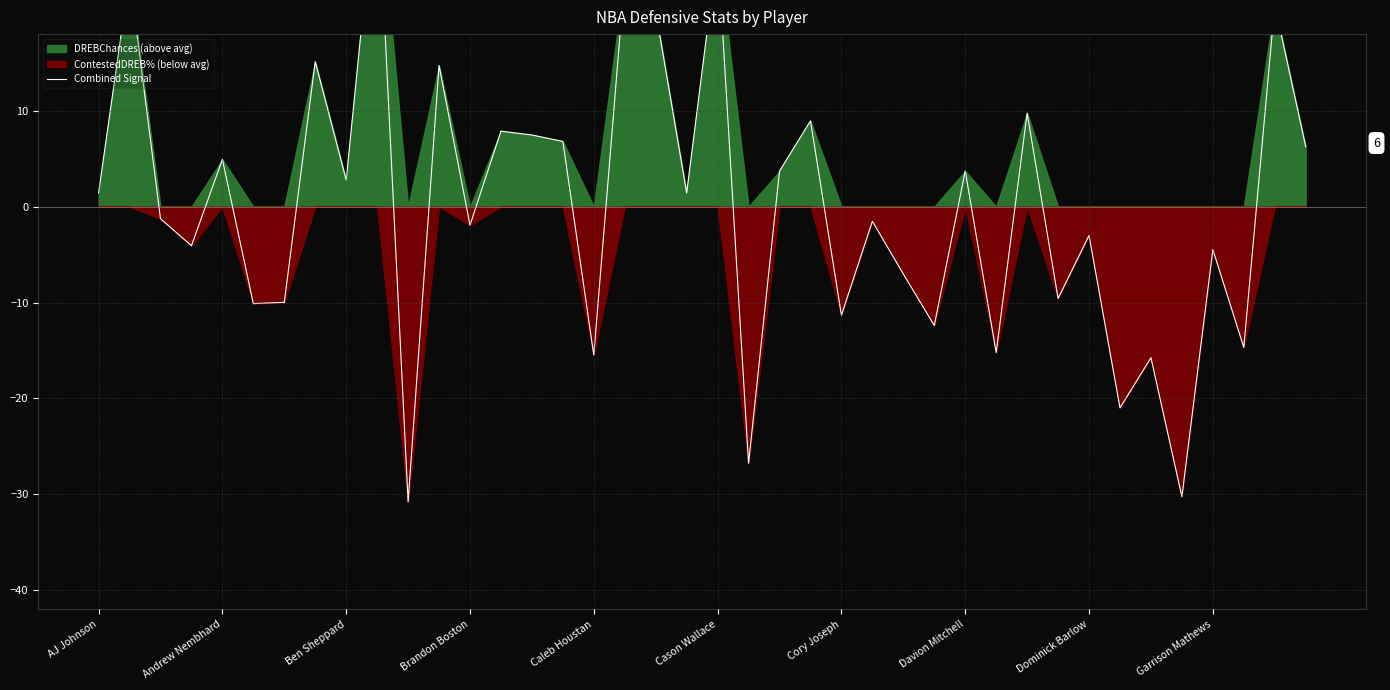

What is the maximum value shown in the chart?

35.0